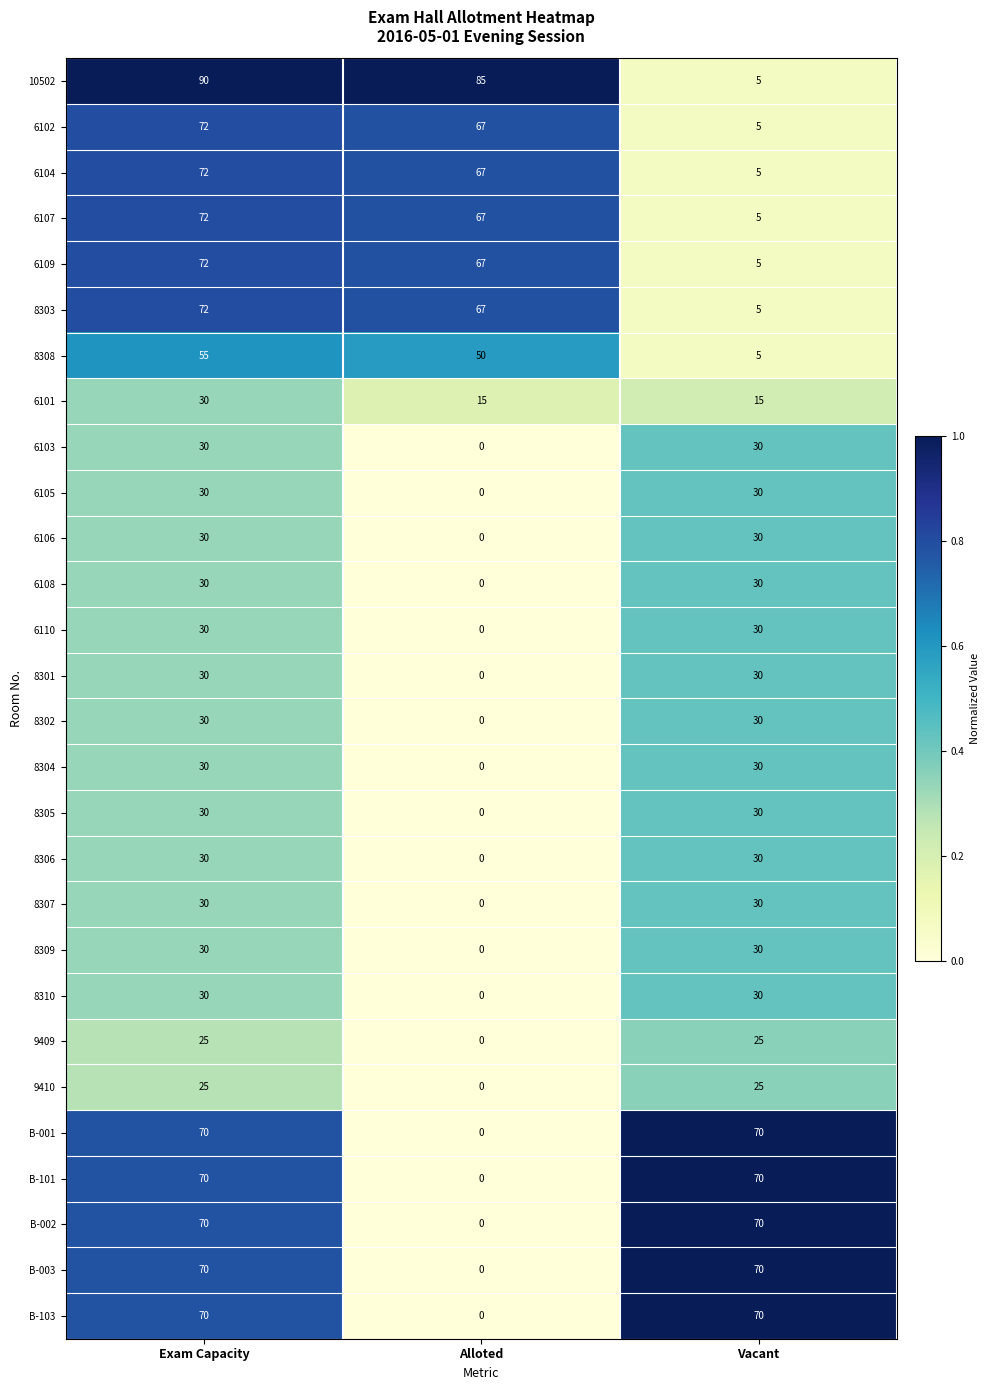

What is the spread (max minus min) of values at Vacant?

65